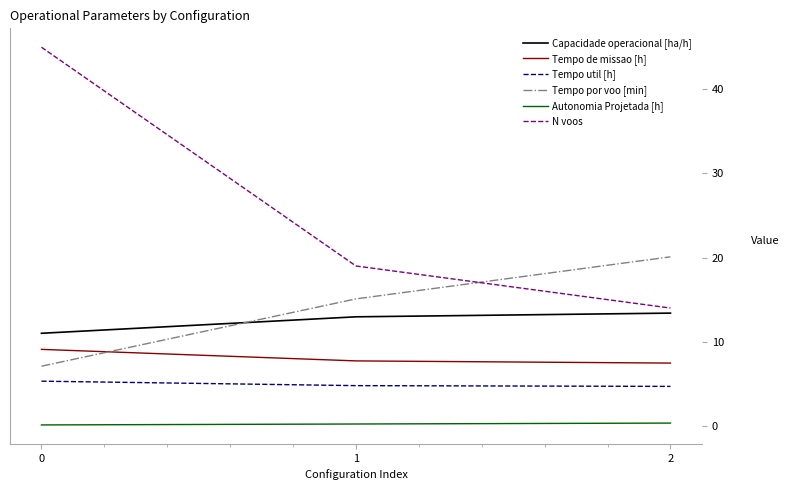

Is it true that Tempo util [h] equals 8.4 at 2?

False